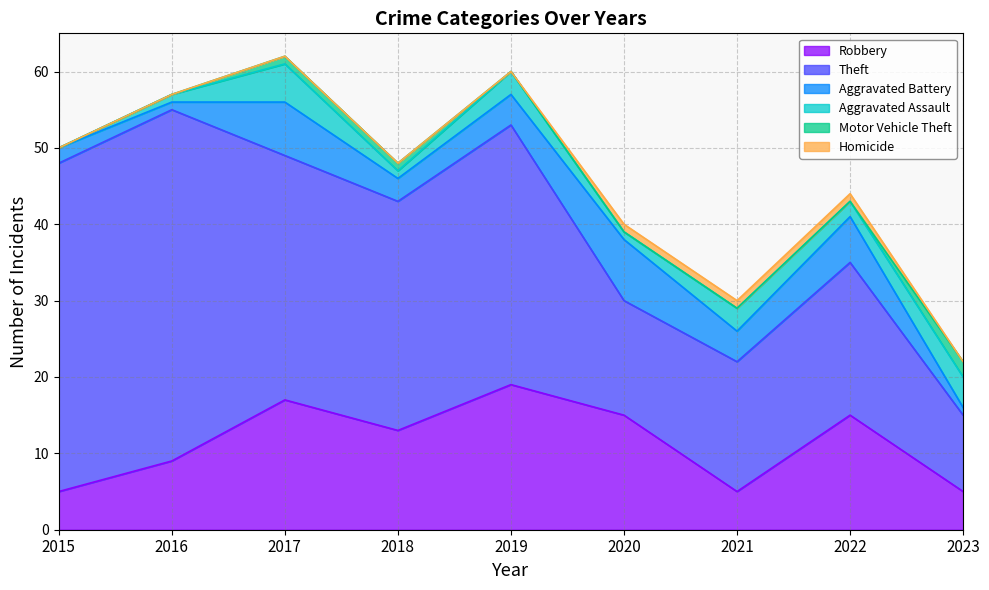

True or false: Robbery and Aggravated Assault cross at least once.

False